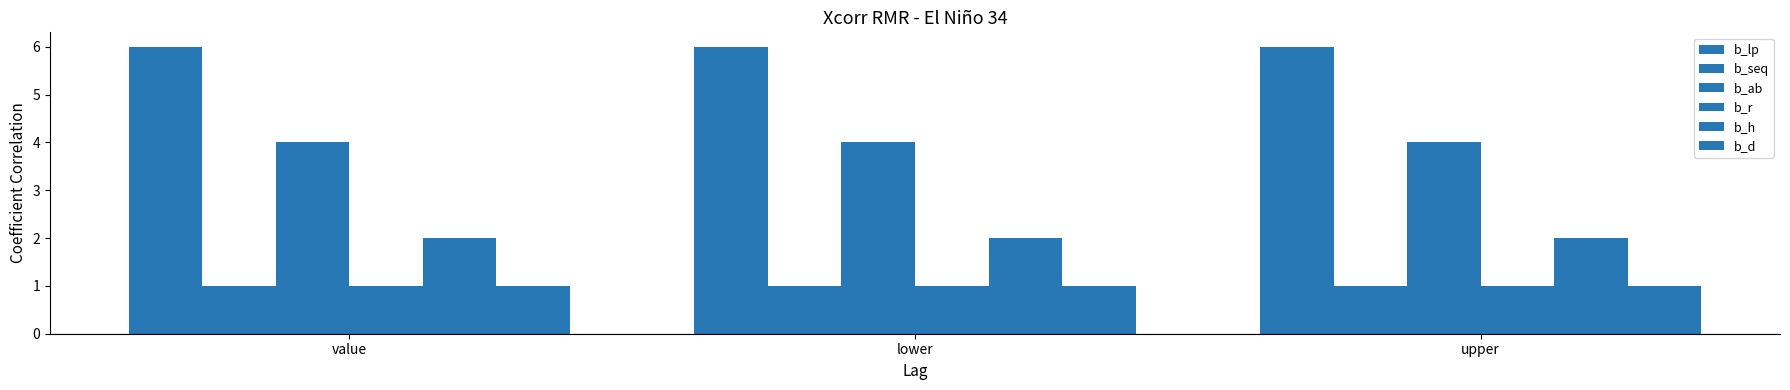

Rank the categories by b_r value from lowest to highest.

value, lower, upper